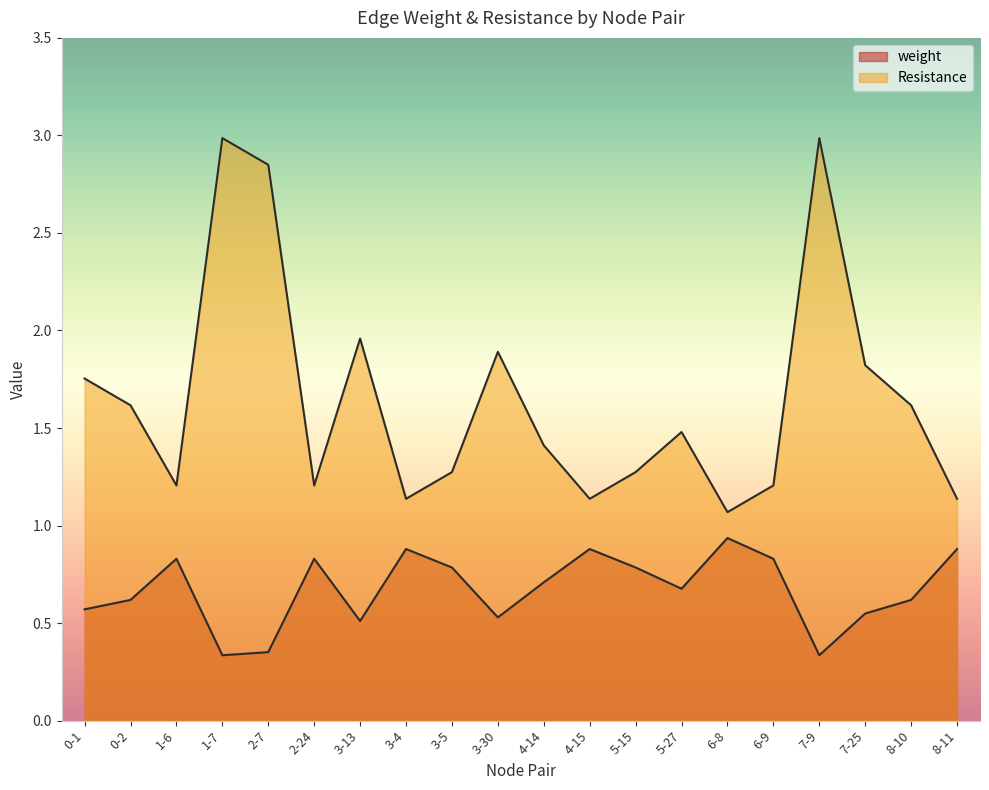

Where is the first local minimum for weight?

1-7